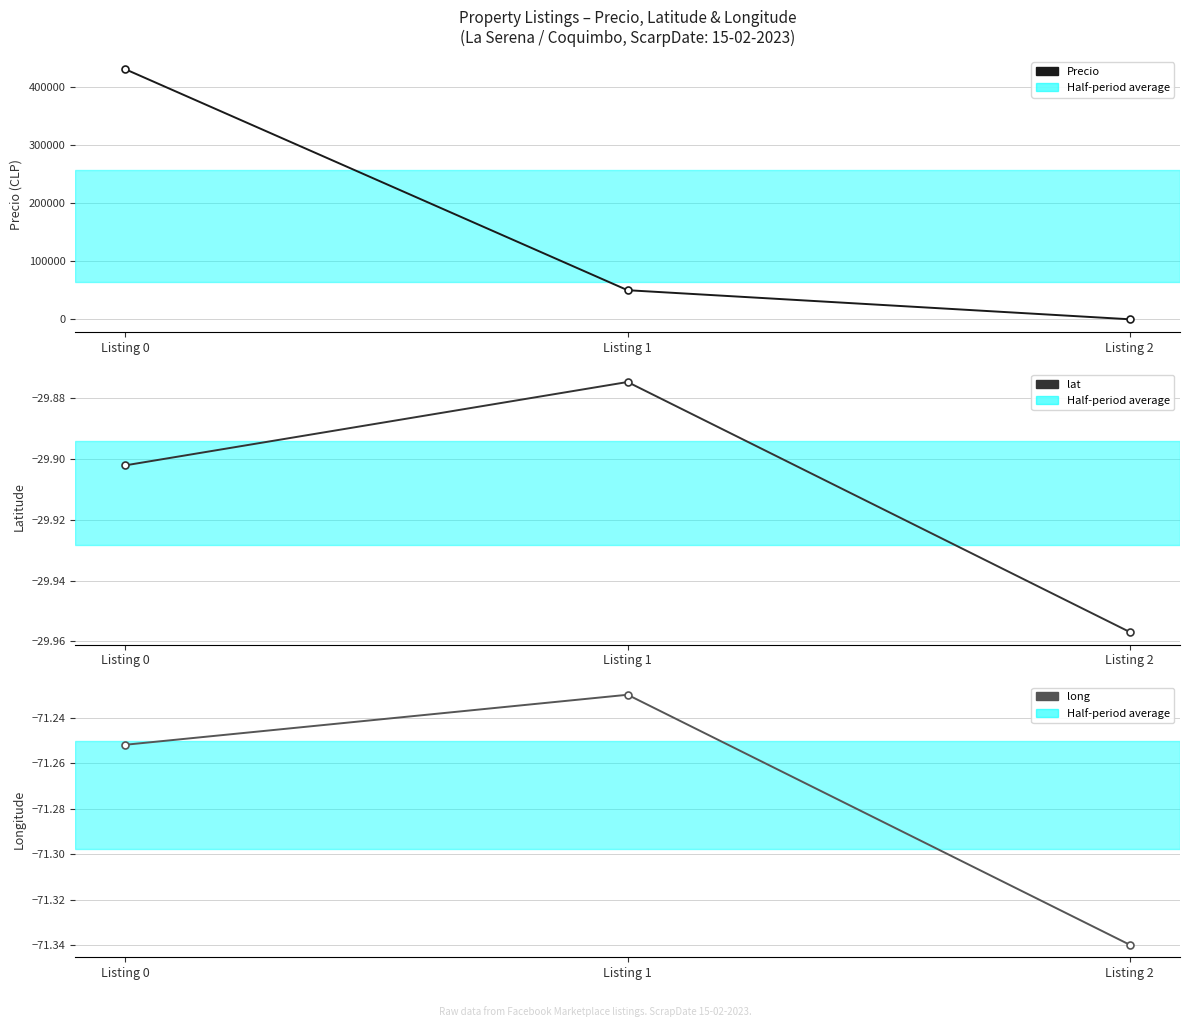

Reading right to left, list all the values displayed in this chart.

Precio: Listing 2=1.0	Listing 1=50000.0	Listing 0=430000.0
lat: Listing 2=-30.0	Listing 1=-29.9	Listing 0=-29.9
long: Listing 2=-71.3	Listing 1=-71.2	Listing 0=-71.3